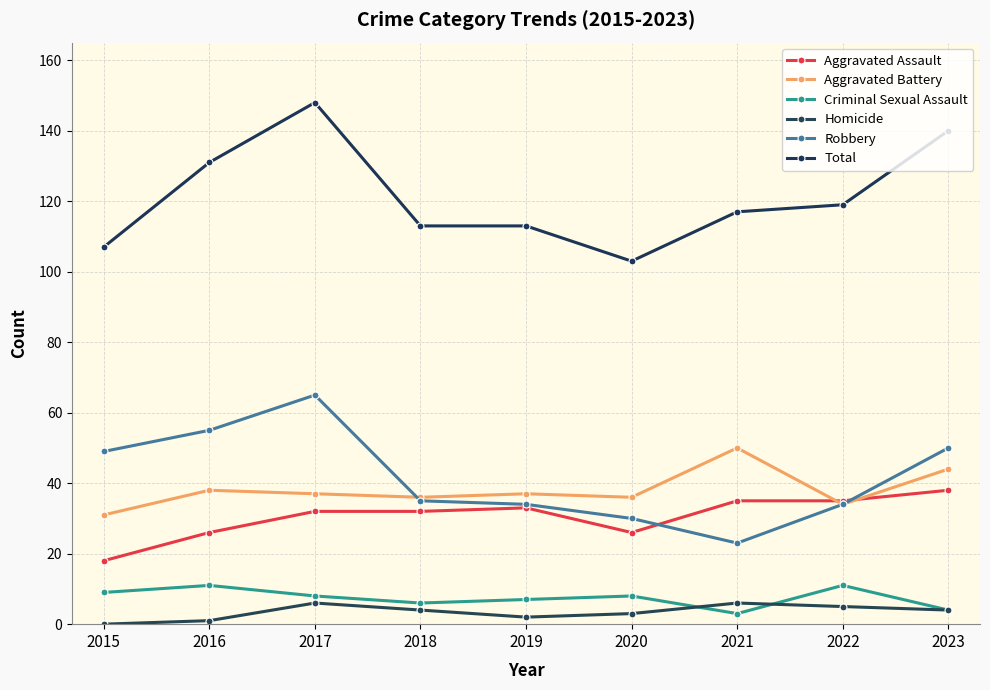

What is the sum of all Criminal Sexual Assault values?

67